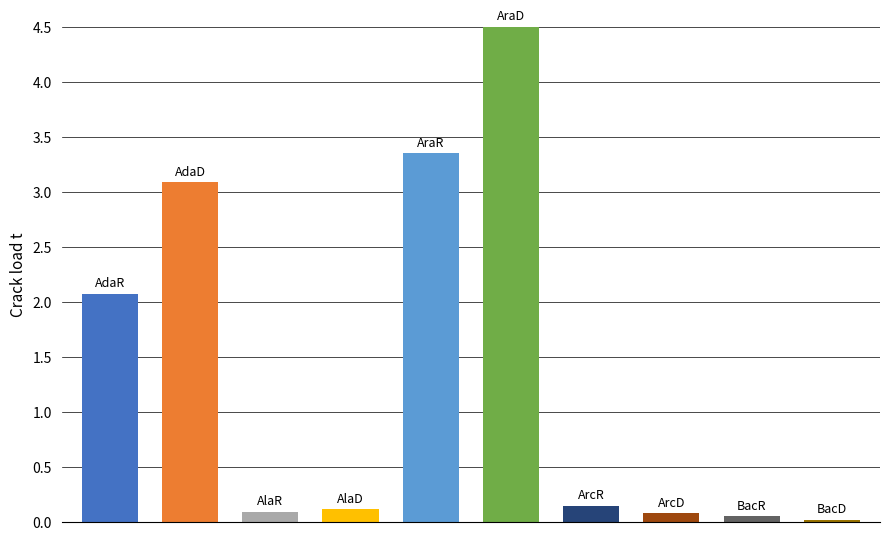

What is the average value?

1.3